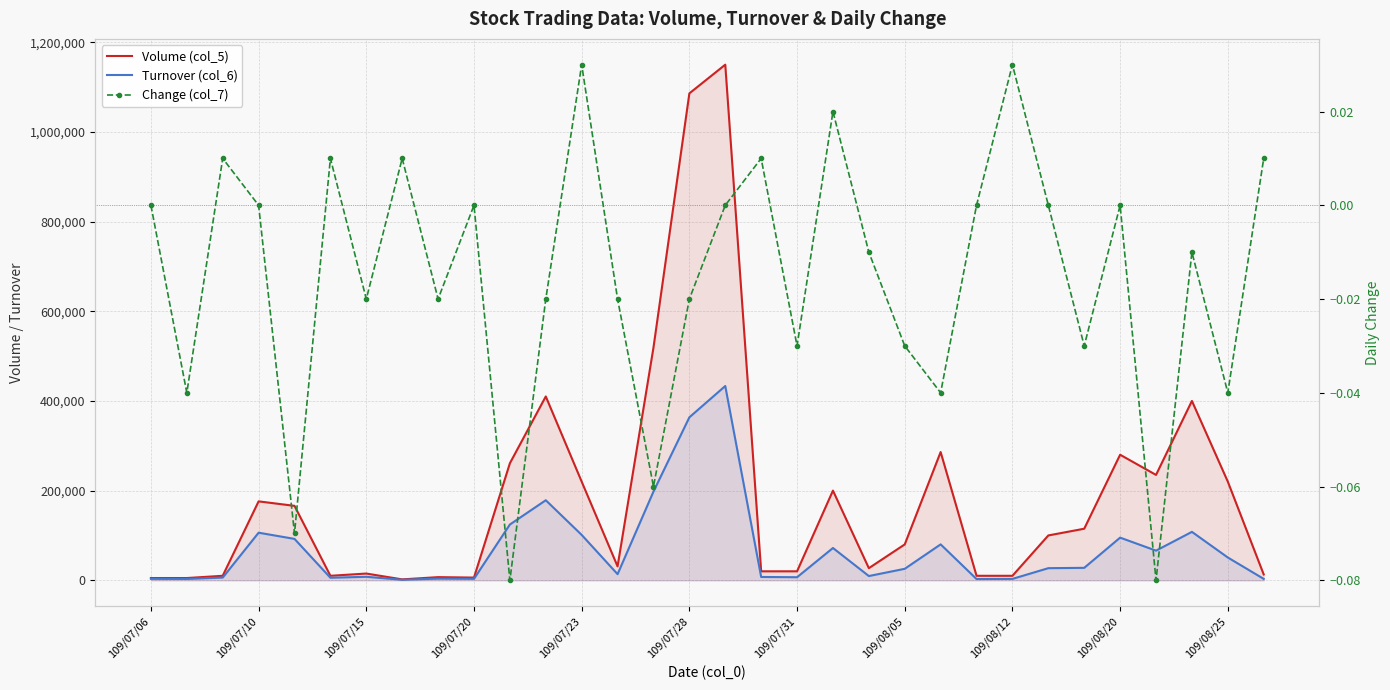

What is the total value across all series at 19?

272000.0